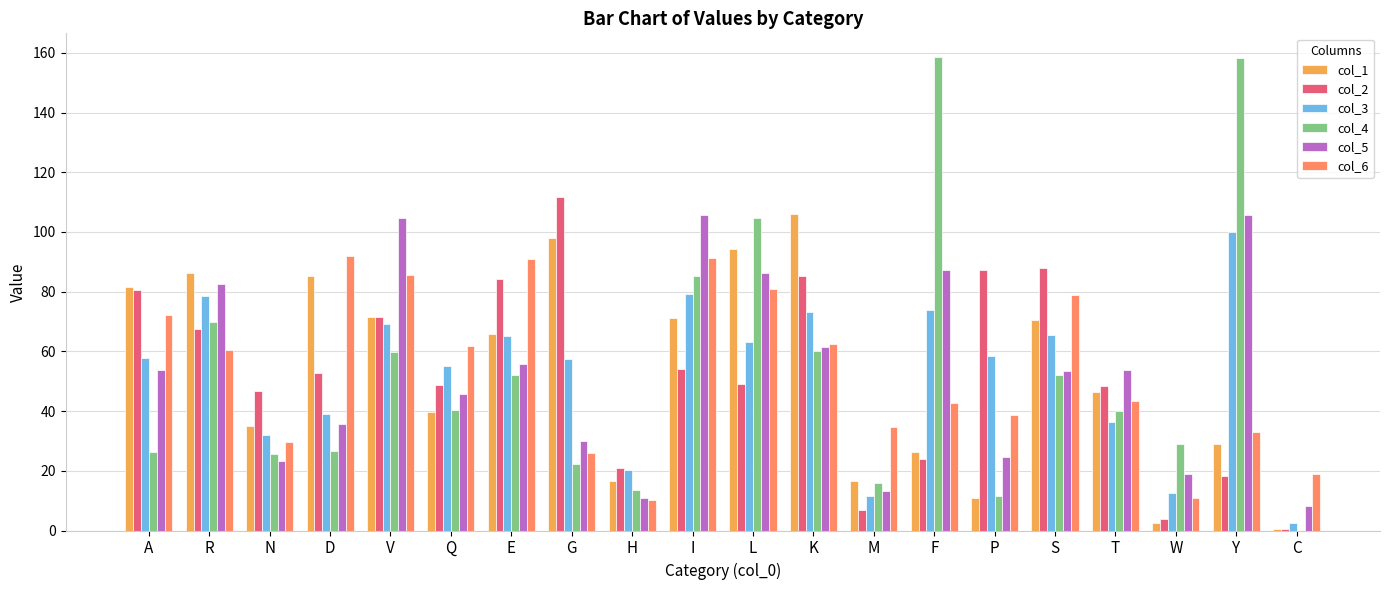

Is the value of col_3 at K greater than the value of col_1 at P?

Yes